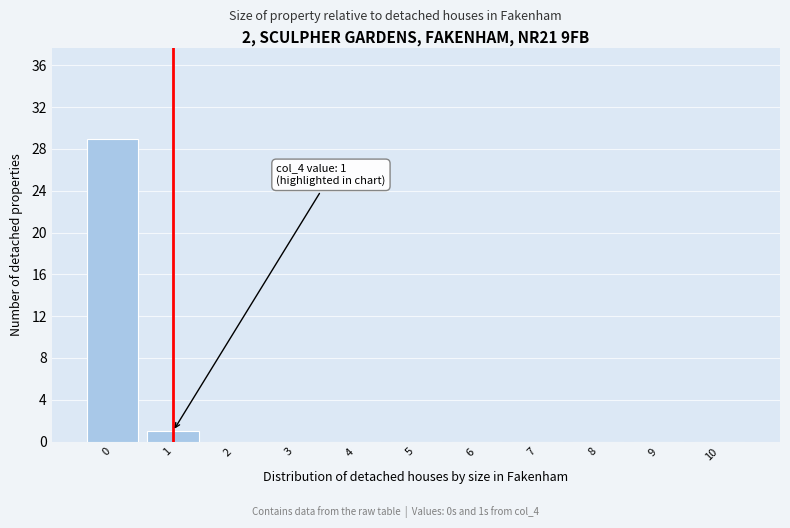

Which range on the x-axis has the tallest bar?

-0.5 to 0.5